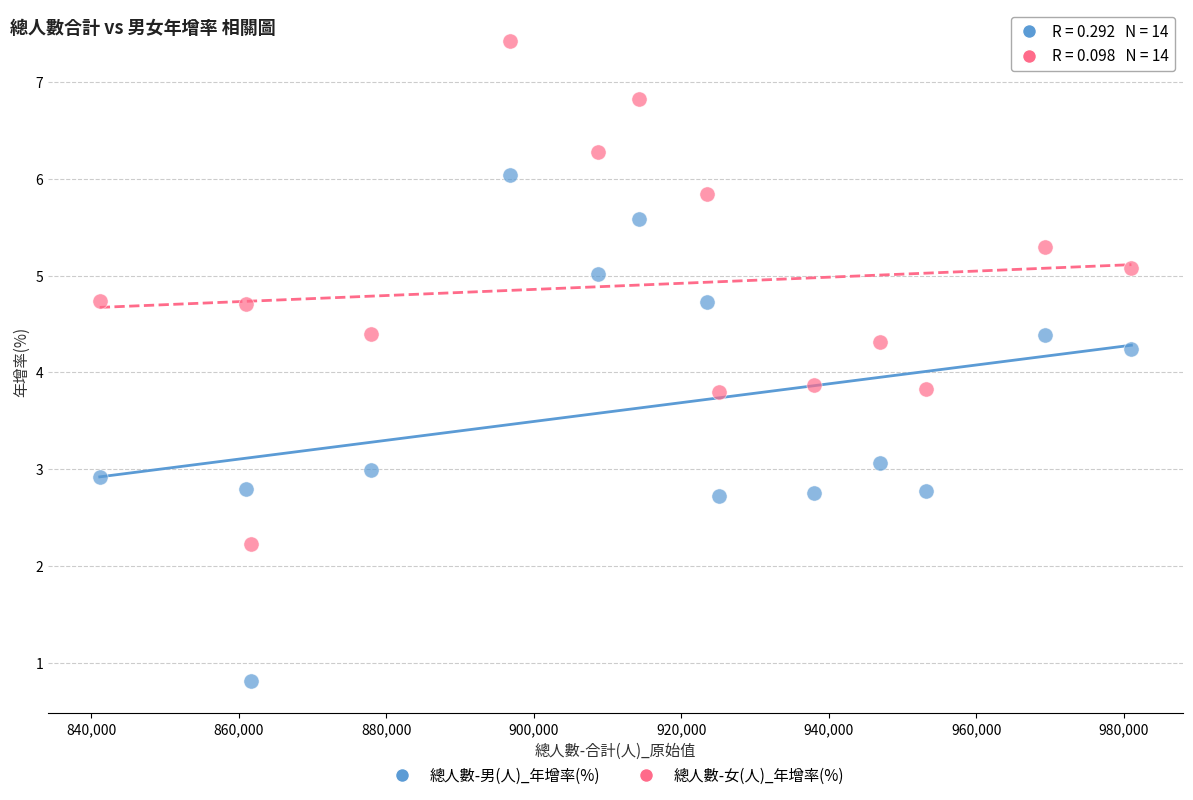

Which series contains the lowest Y value?

總人數-男(人)_年增率(%)